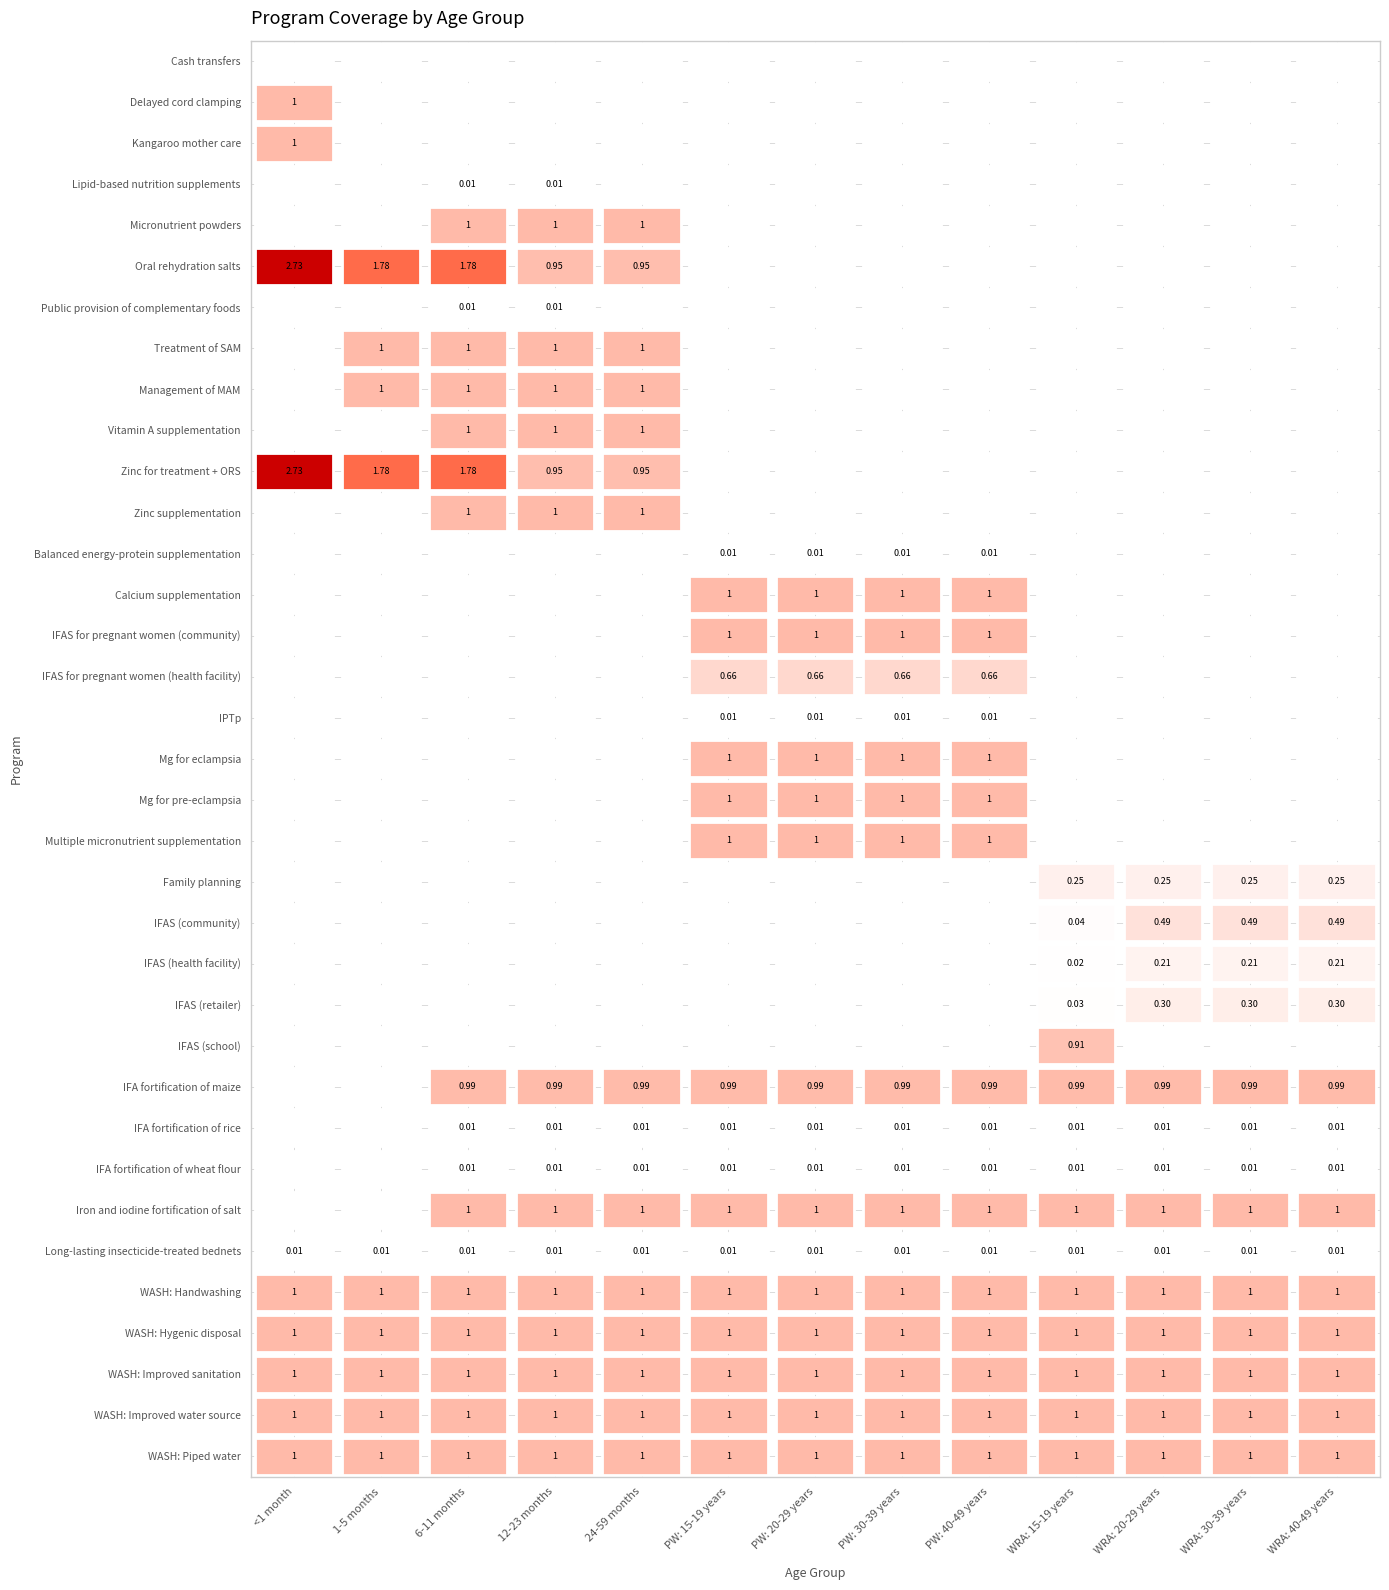

How many categories are shown in the chart?

13